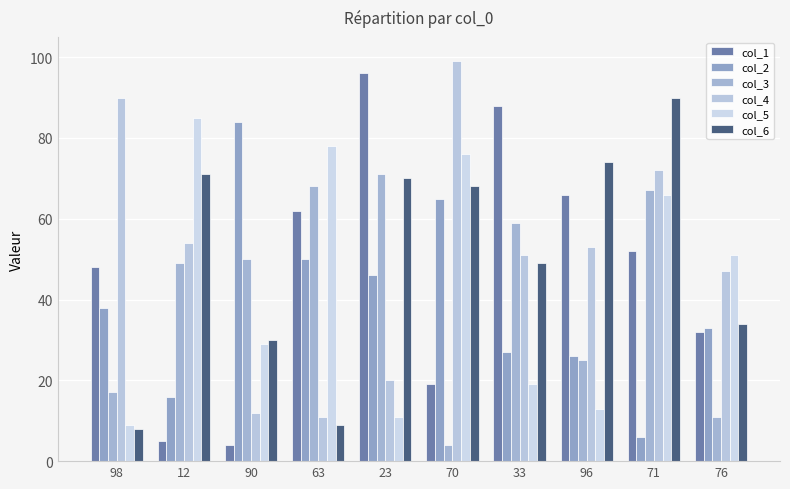

Which series has the largest total across all categories?

col_4